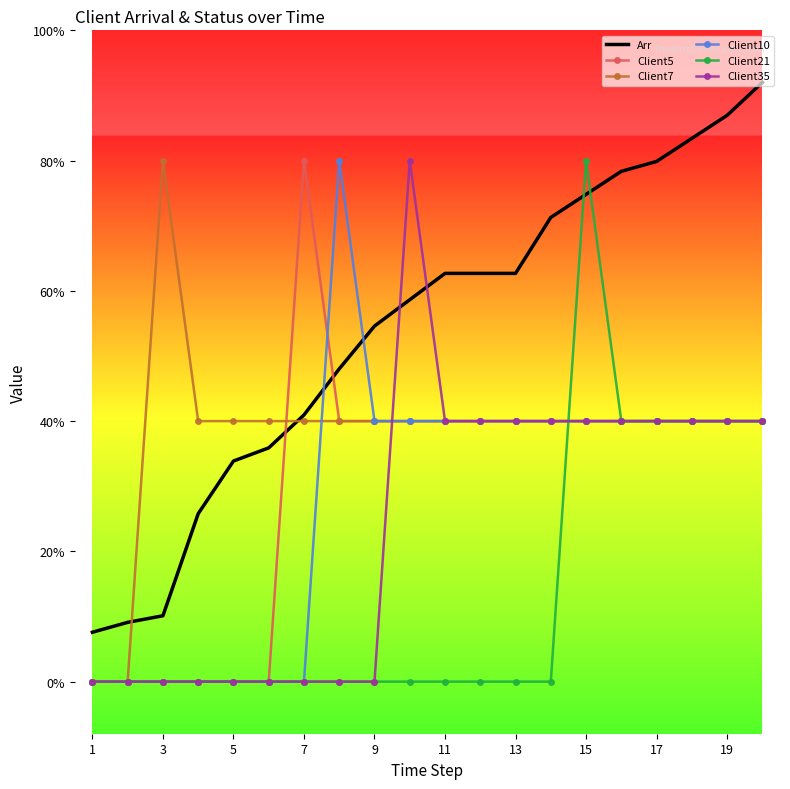

What are all the series names shown in the legend?

Arr, Client5, Client7, Client10, Client21, Client35